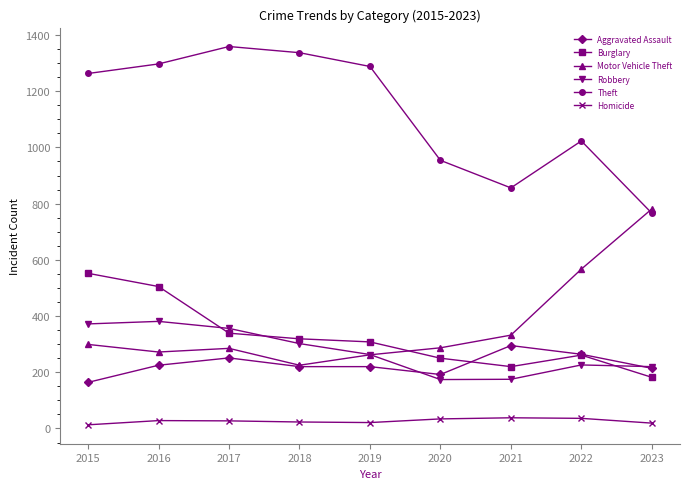

What is the sum of all Homicide values?

239